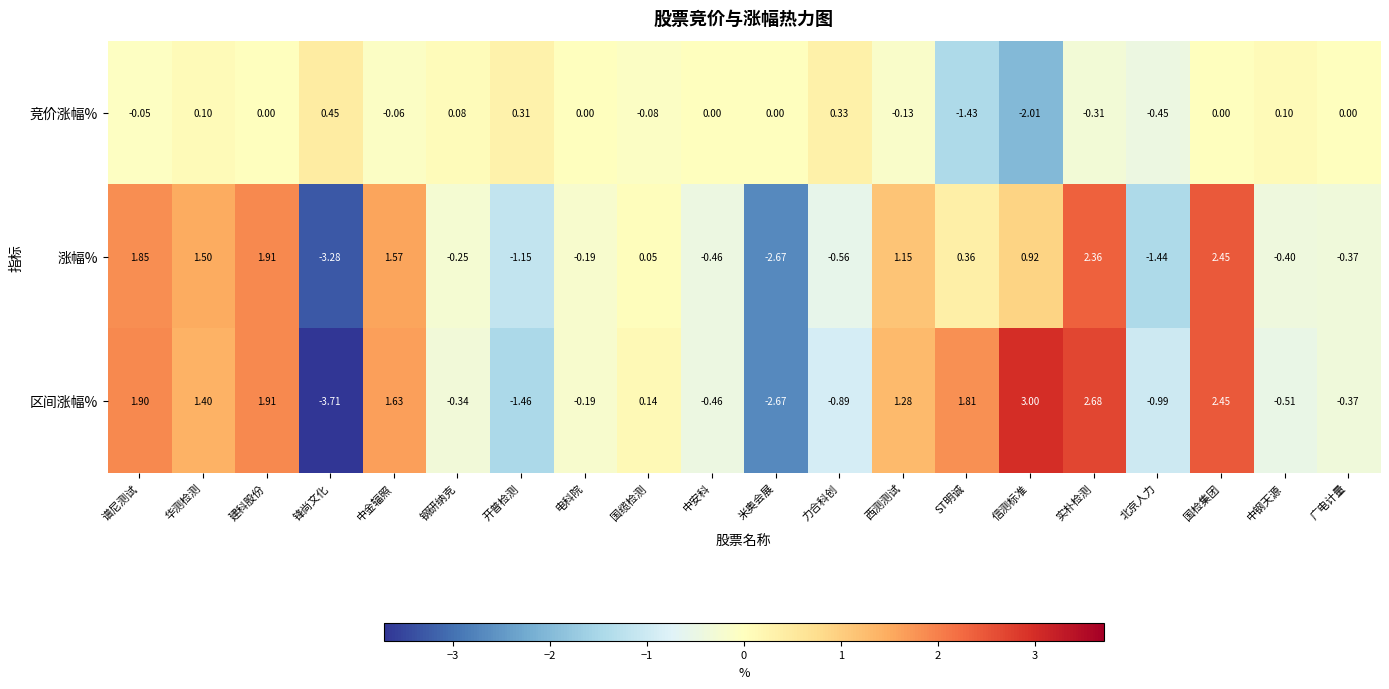

Which category has the highest value in the 区间涨幅% series?

信测标准